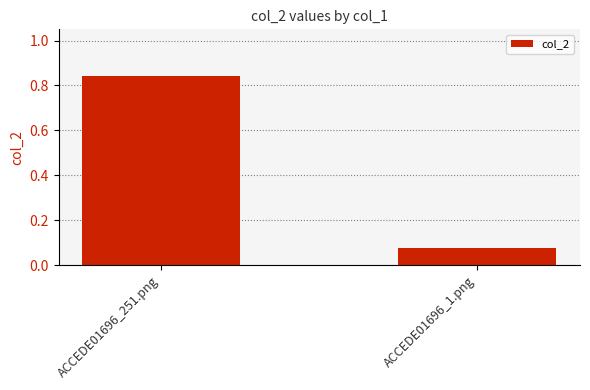

Is it true that the value at ACCEDE01696_251.png is 0.3?

False